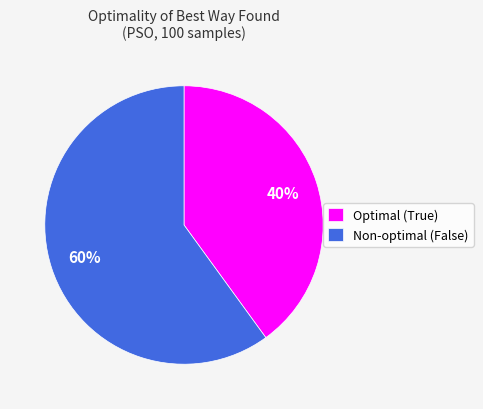

How many segments does this pie chart have?

2